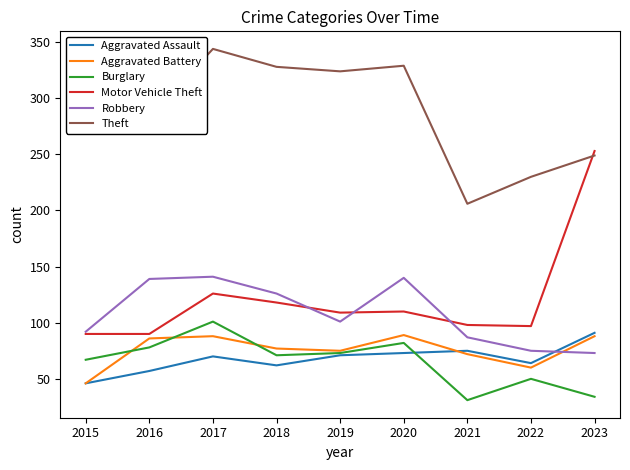

Which series has the largest range (max minus min)?

Motor Vehicle Theft